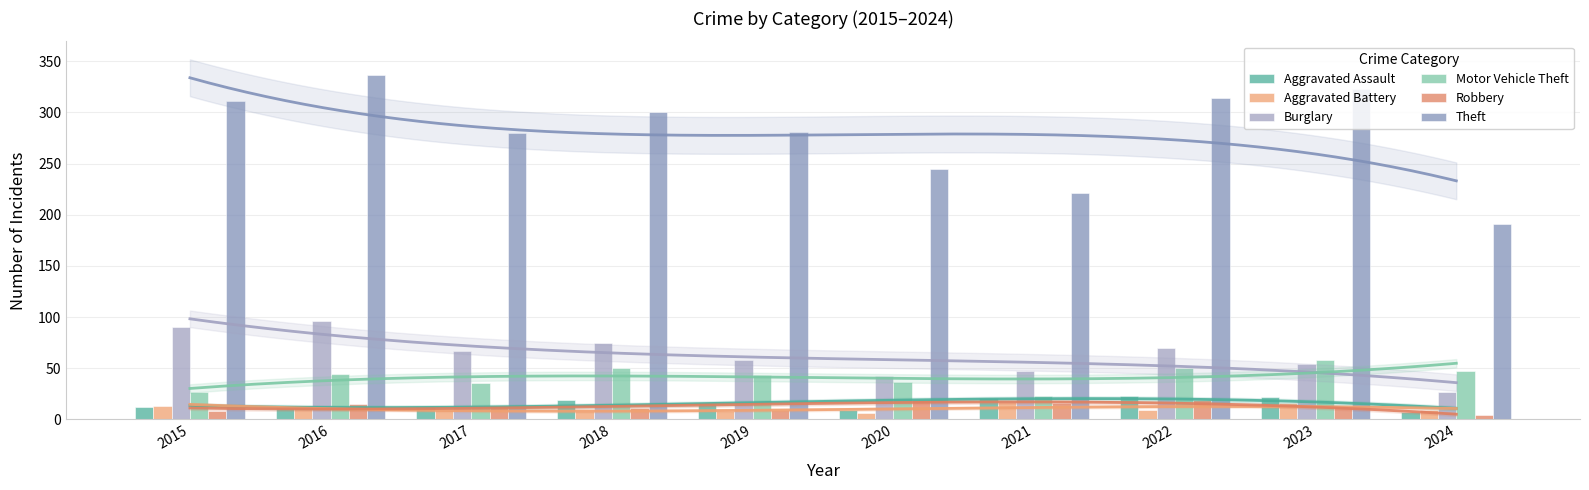

Rank the series at 2024 from lowest to highest value.

Robbery, Aggravated Assault, Aggravated Battery, Burglary, Motor Vehicle Theft, Theft